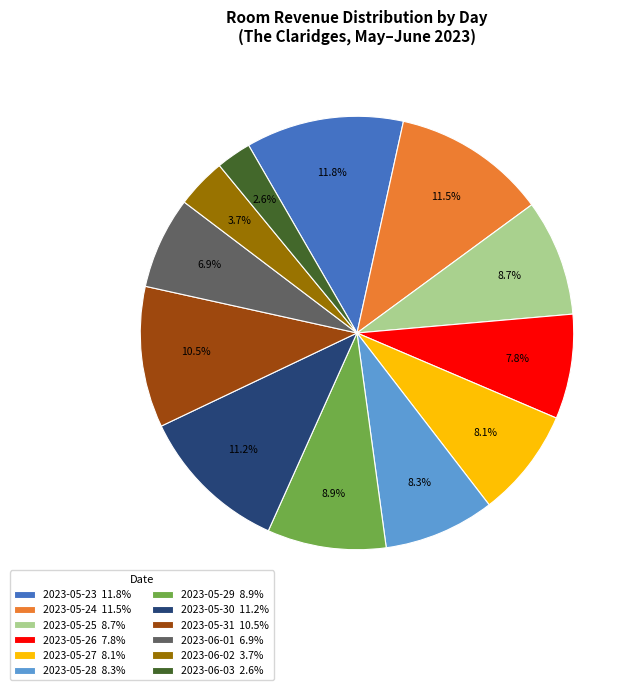

Combined, what portion of the pie is 2023-05-24 11.5% and 2023-05-27 8.1%?

19.6%